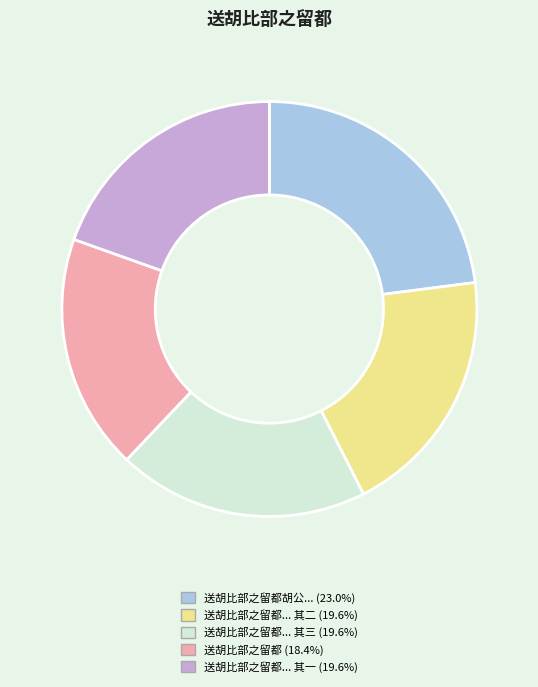

Is there a majority slice in this chart?

No